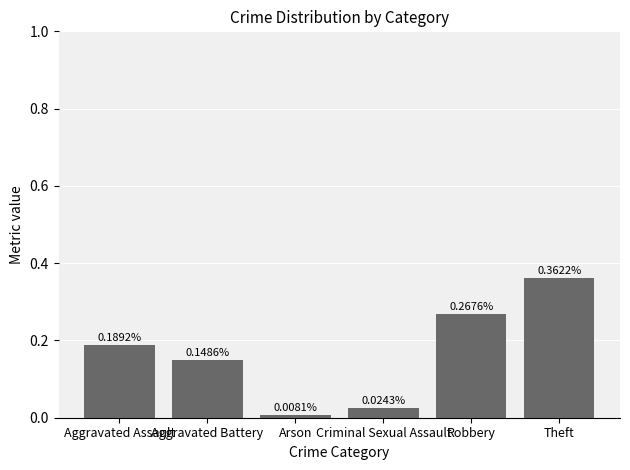

What is the label of the 5th bar from the right?

Aggravated Battery